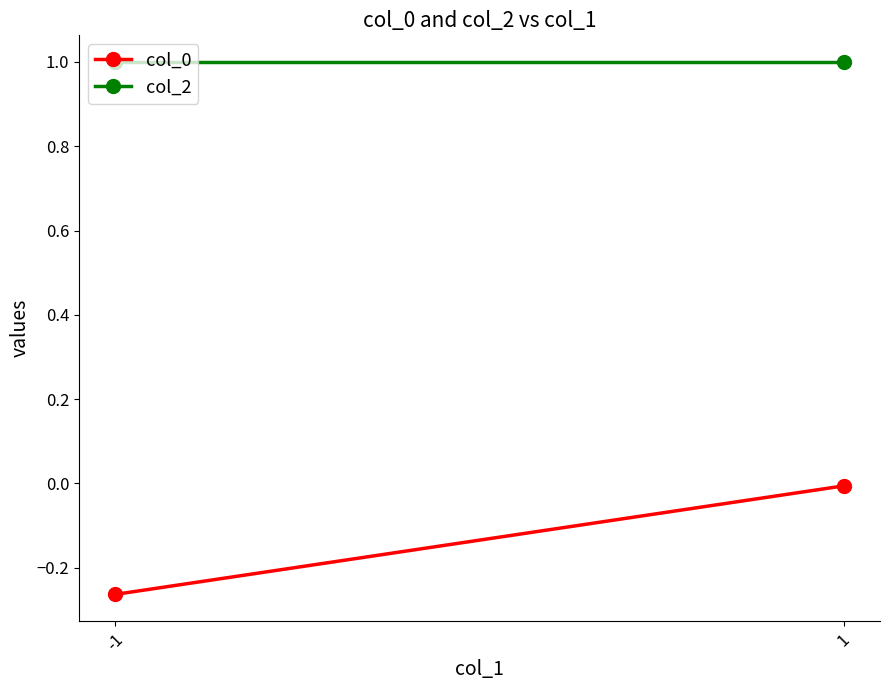

Reading right to left, list all the values displayed in this chart.

col_0: -0.0	-0.3
col_2: 1.0	1.0